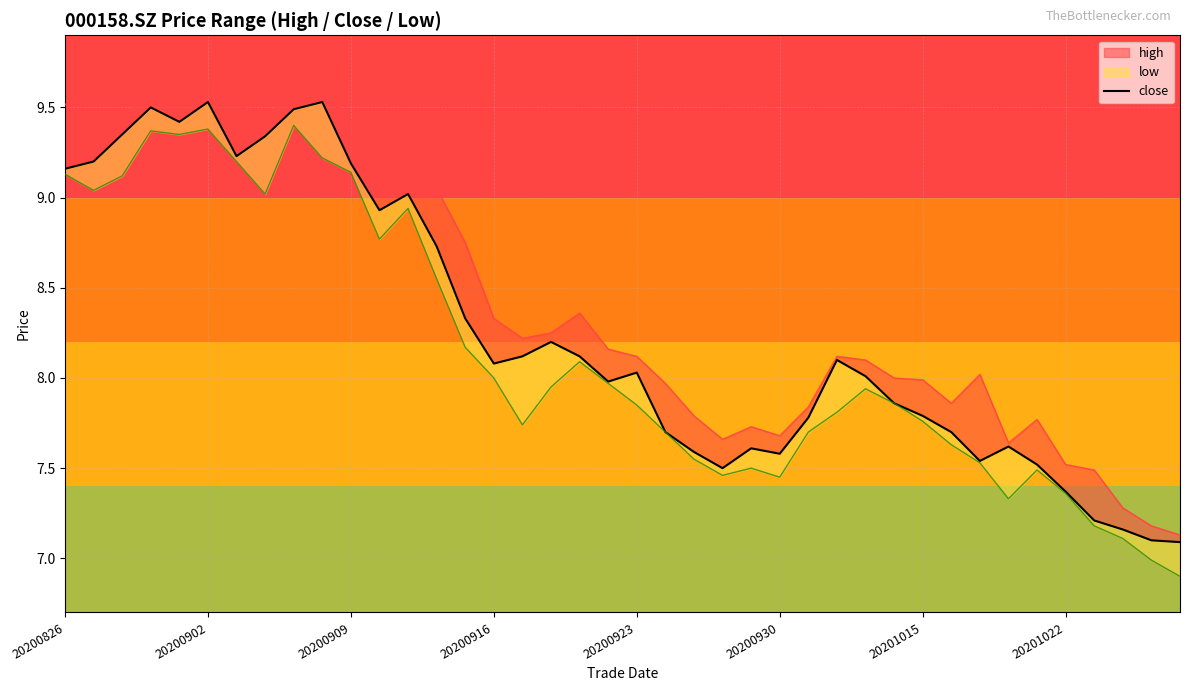

How many categories are shown in the chart?

40